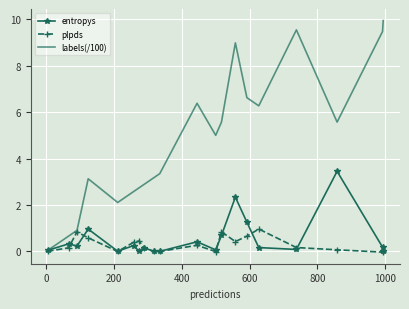

Which series has the largest range (max minus min)?

labels(/100)